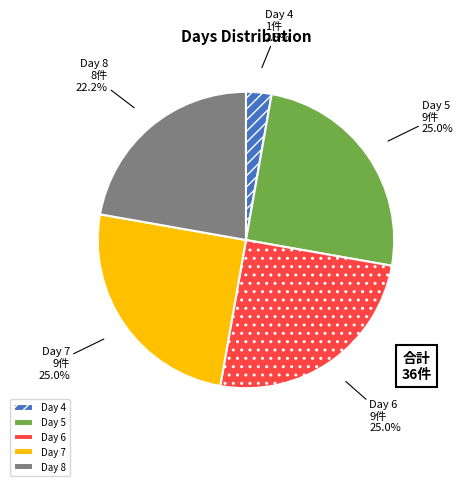

Is there a majority slice in this chart?

No